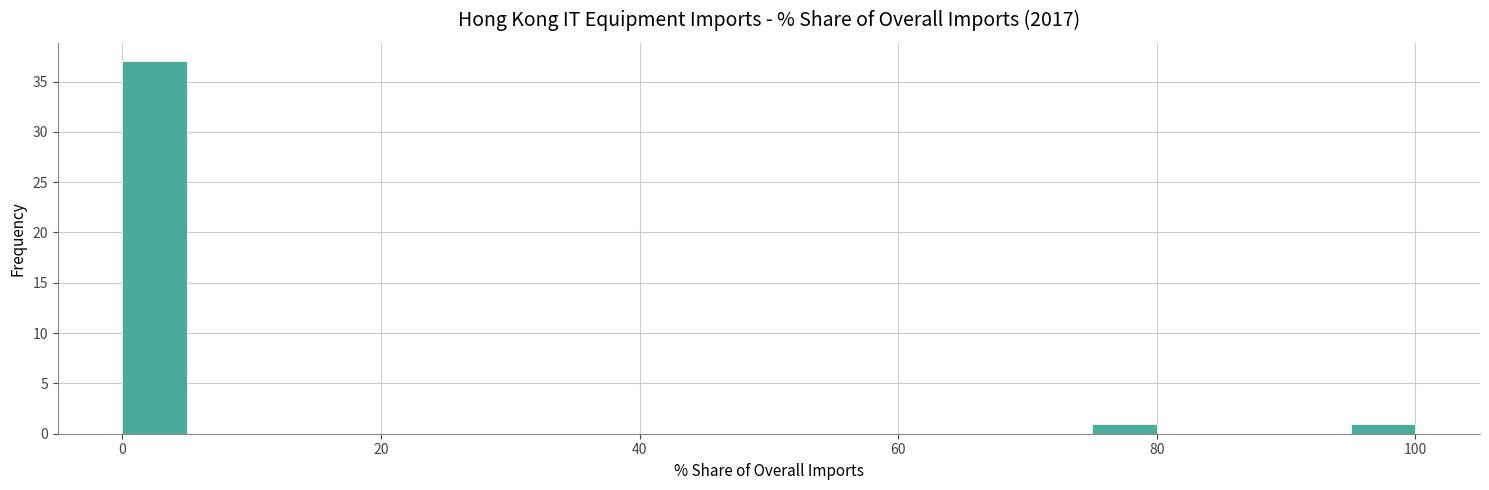

Read against the x-axis, roughly where is the centre of the tallest bar?

2